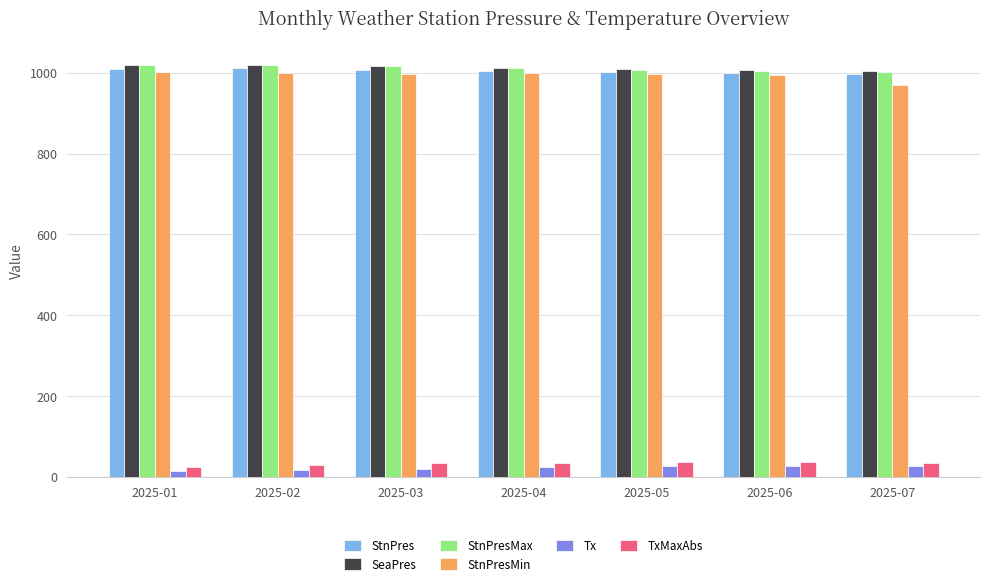

What are all the series names shown in the legend?

StnPres, SeaPres, StnPresMax, StnPresMin, Tx, TxMaxAbs